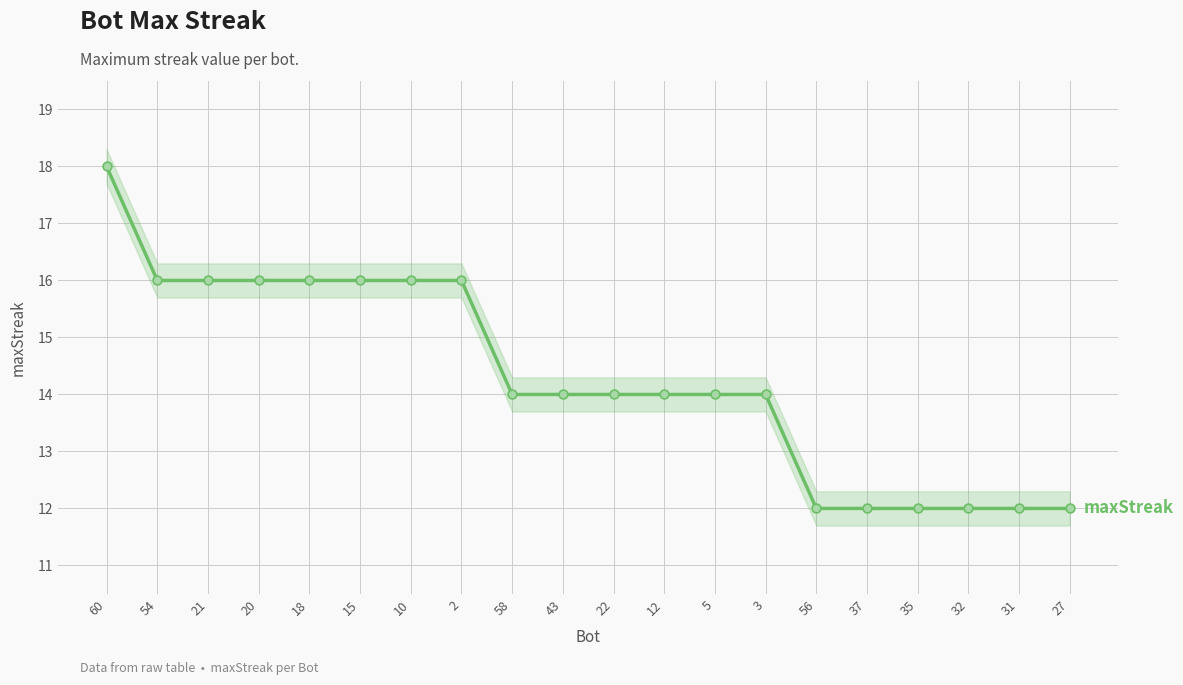

Between 56 and 20, which is larger?

20